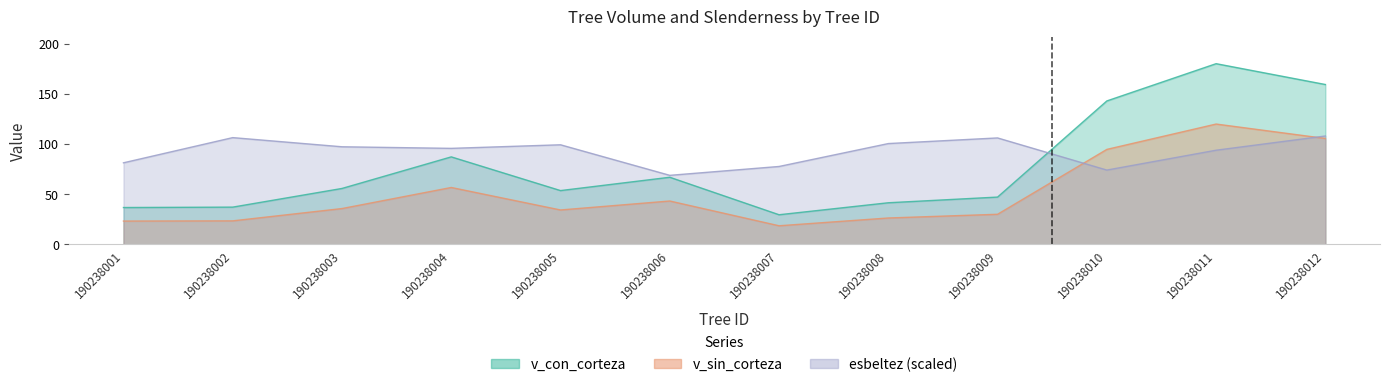

In v_con_corteza, how many points are lower than both neighbors (excluding endpoints)?

2